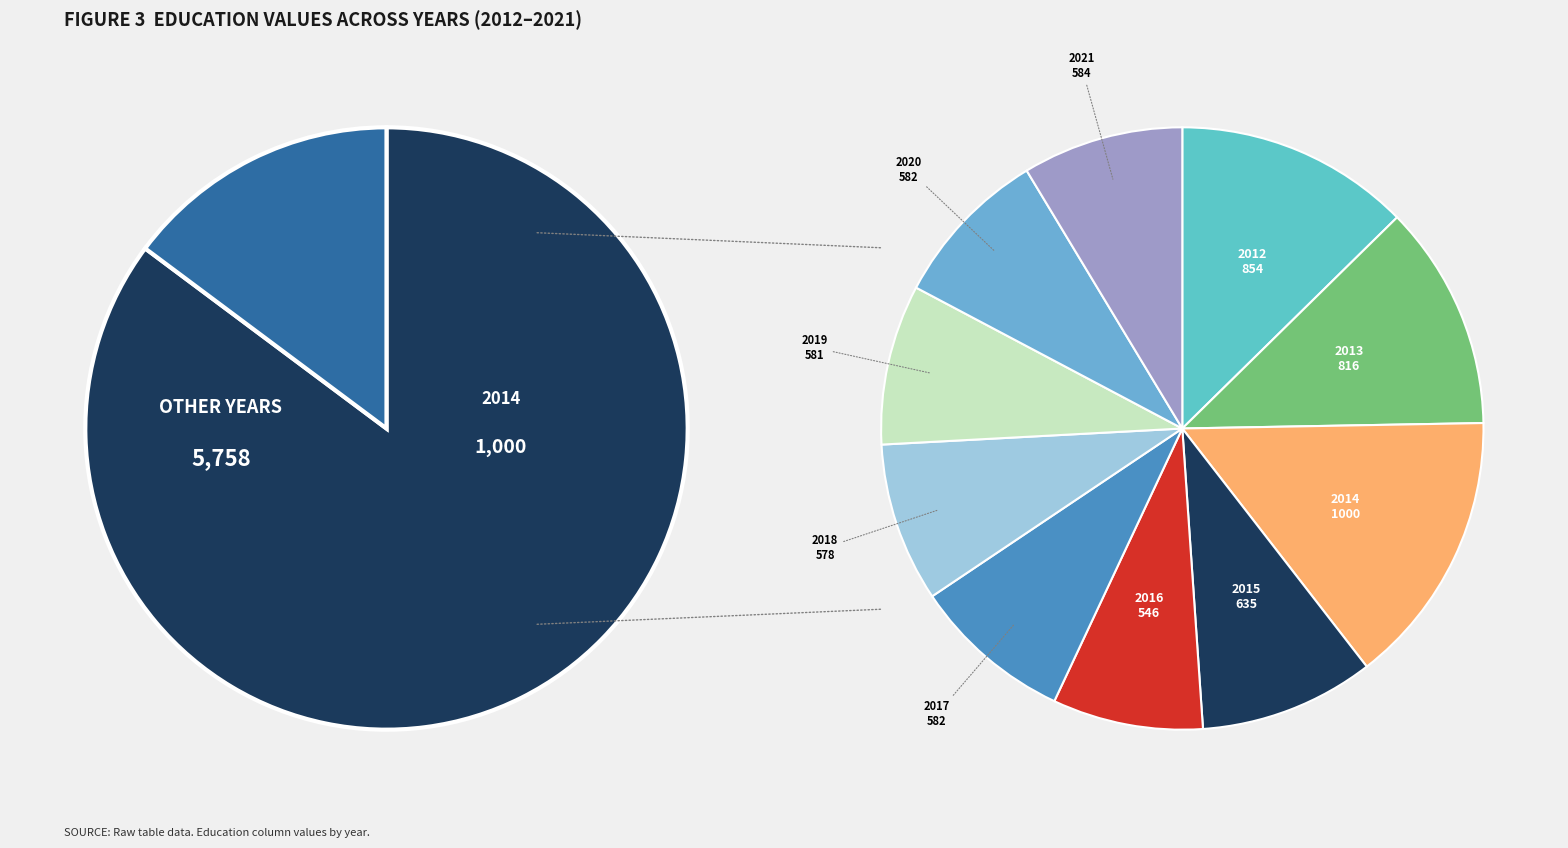

To the nearest percent, what is the average slice percentage?

10%